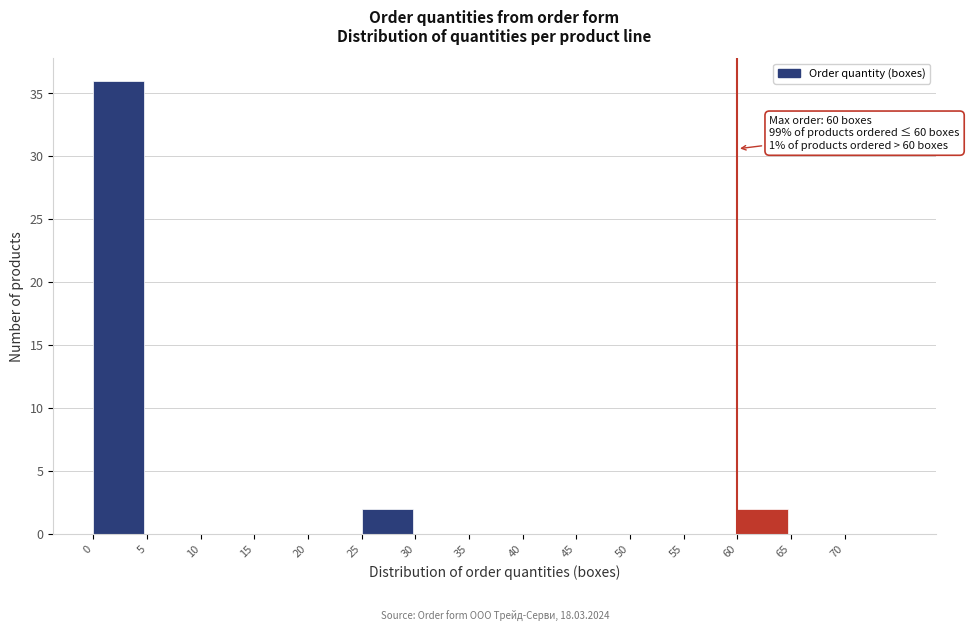

Which range on the x-axis has the tallest bar?

0 to 5